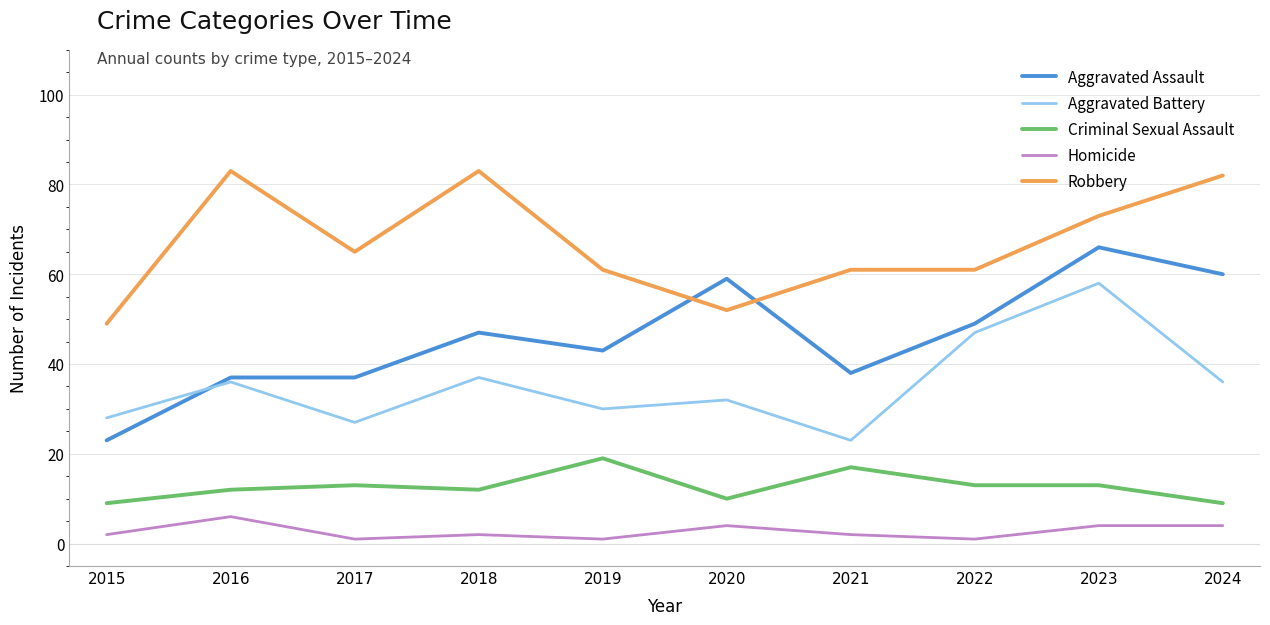

List the series in order of their overall mean, highest first.

Robbery, Aggravated Assault, Aggravated Battery, Criminal Sexual Assault, Homicide